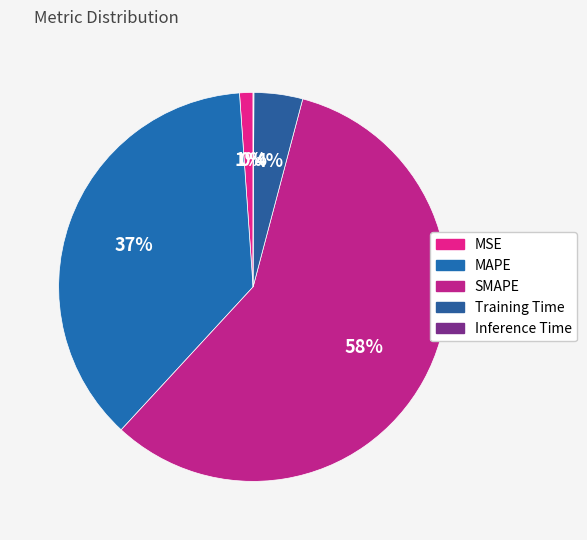

Is the sum of MAPE and Training Time greater than half?

No